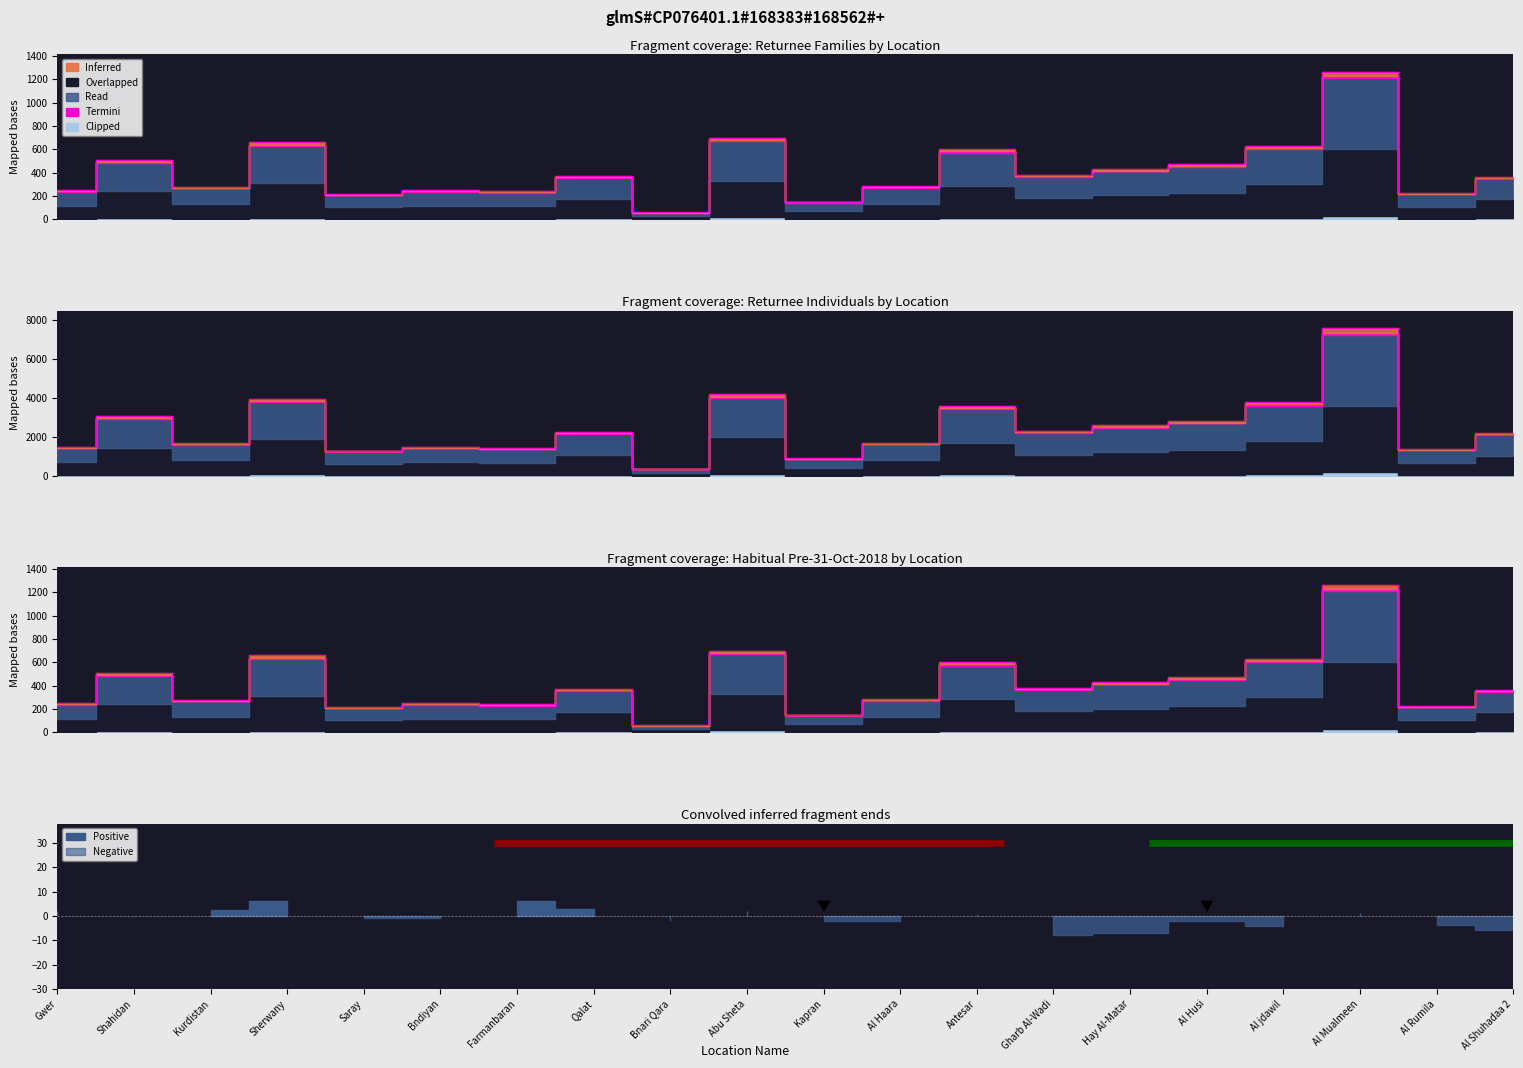

Where is the first local minimum for Returnee Individuals?

Kurdistan